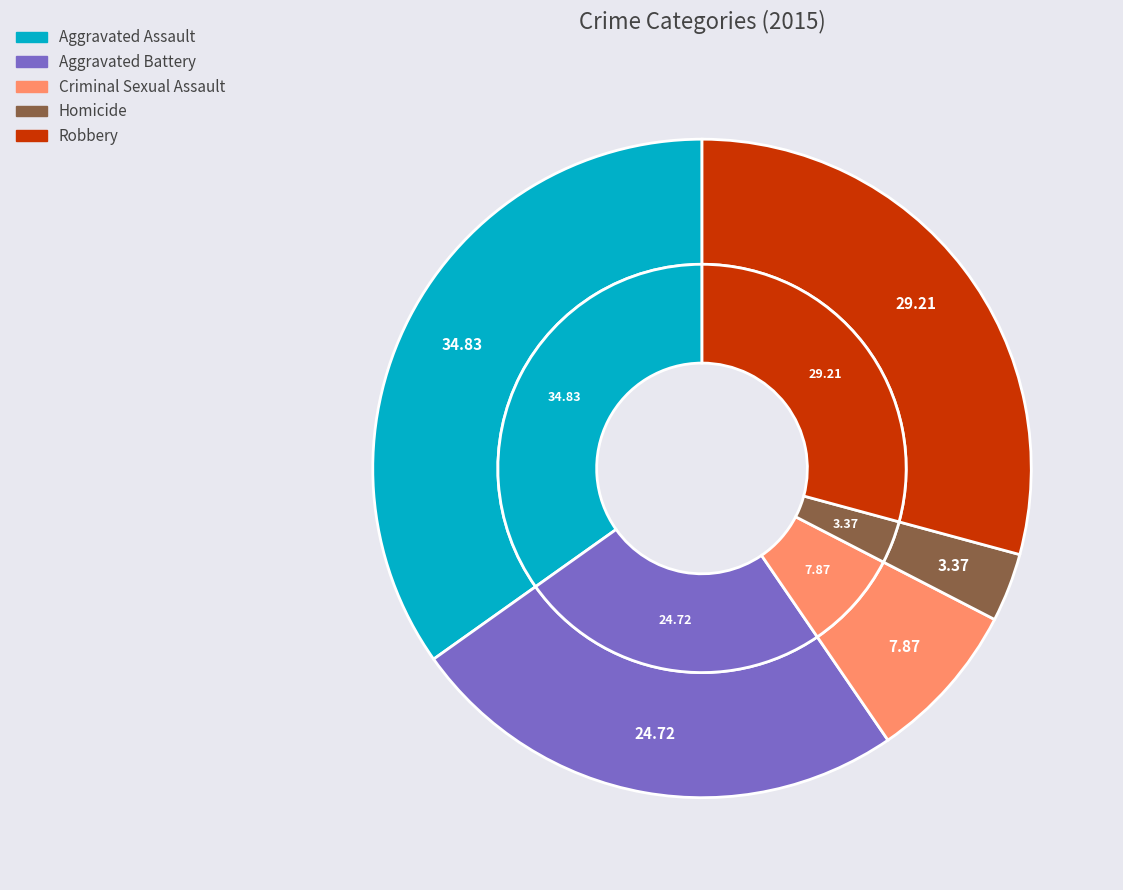

Does Criminal Sexual Assault account for over 50% of the chart?

No